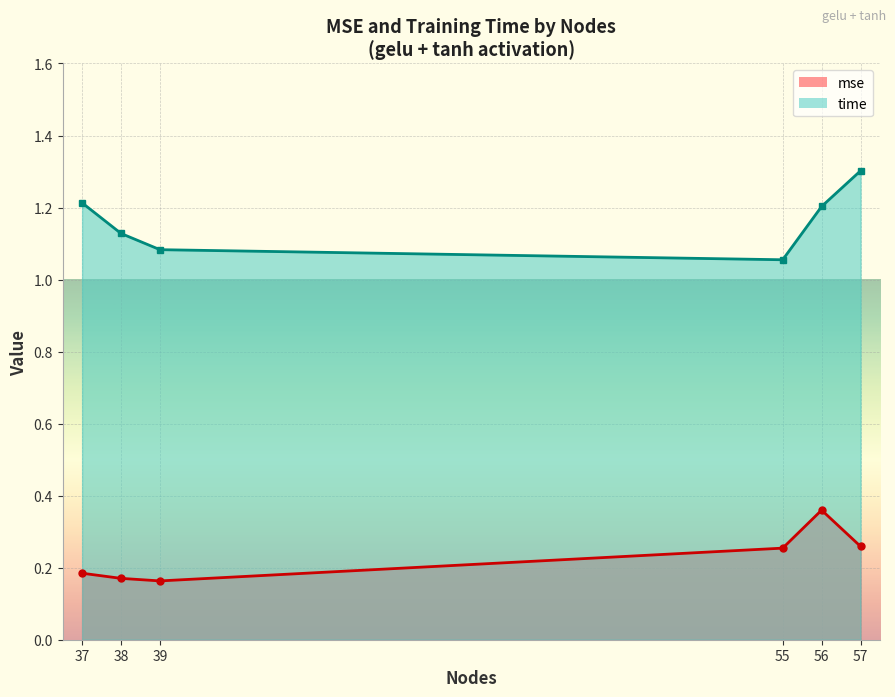

True or false: time and mse intersect in this chart.

False